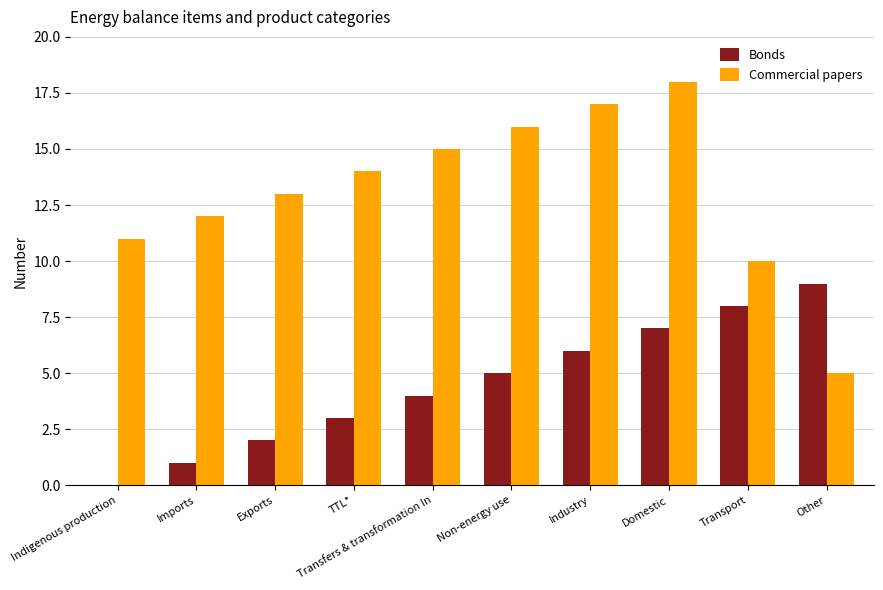

Between Imports and Transport, which series saw the biggest shift?

Bonds